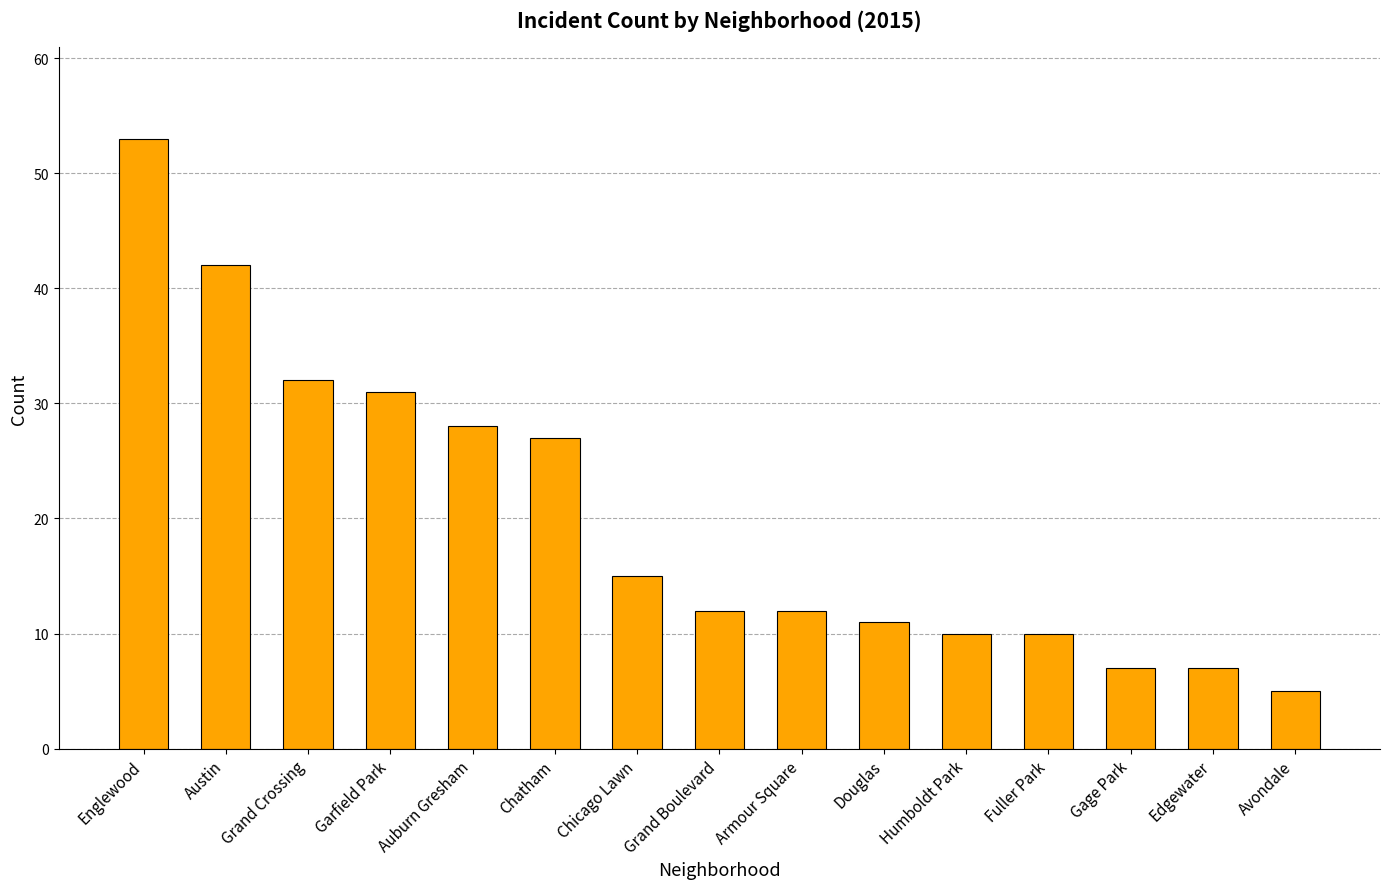

What is the label of the 4th bar from the left?

Garfield Park